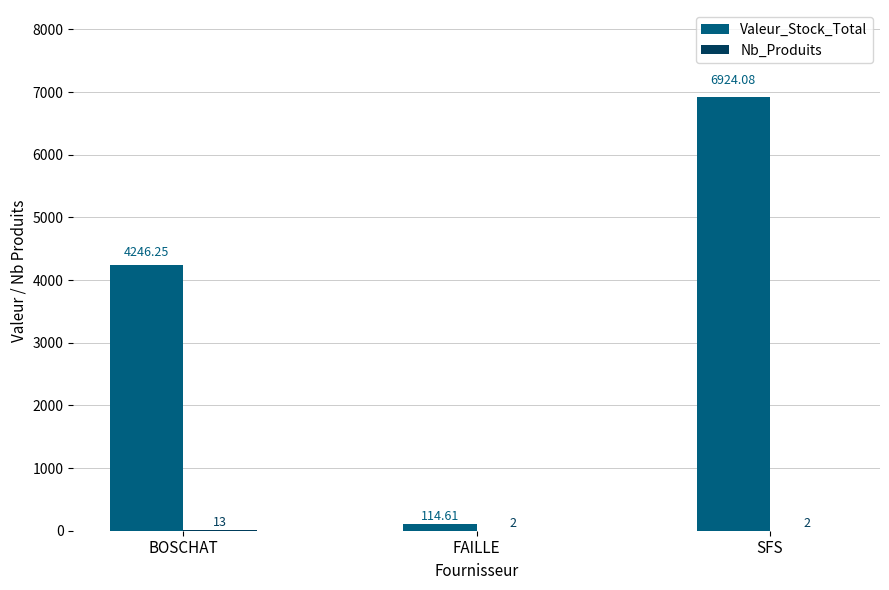

True or false: Valeur_Stock_Total has a value of 9756.7 at SFS.

False